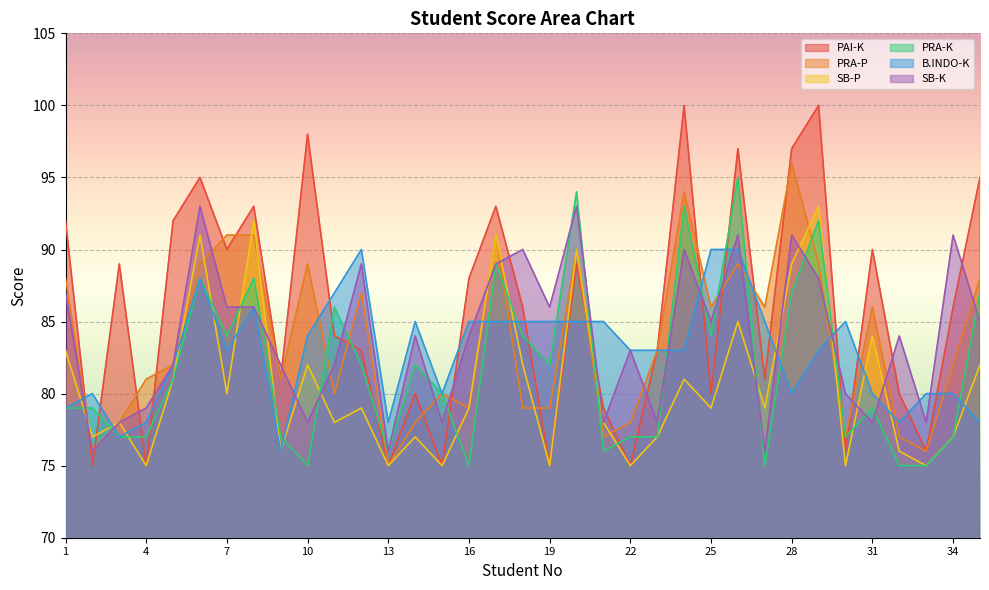

At which label is SB-K closest to 84?

14